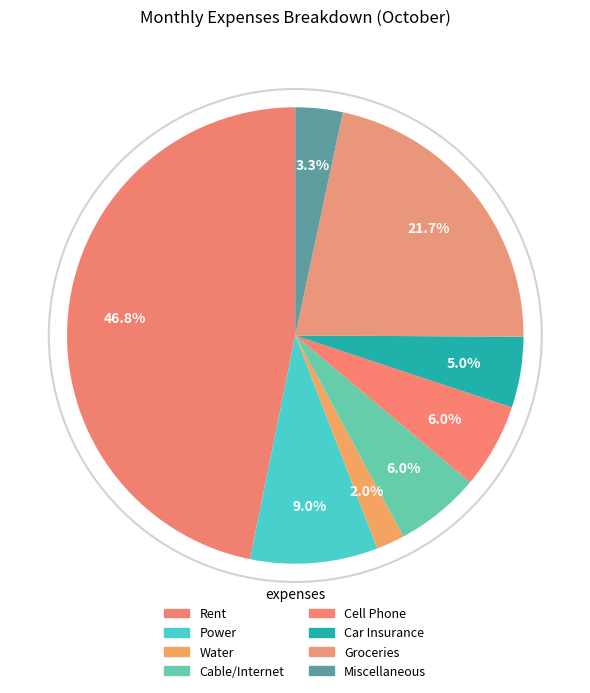

Which has a higher value, Rent or Cell Phone?

Rent